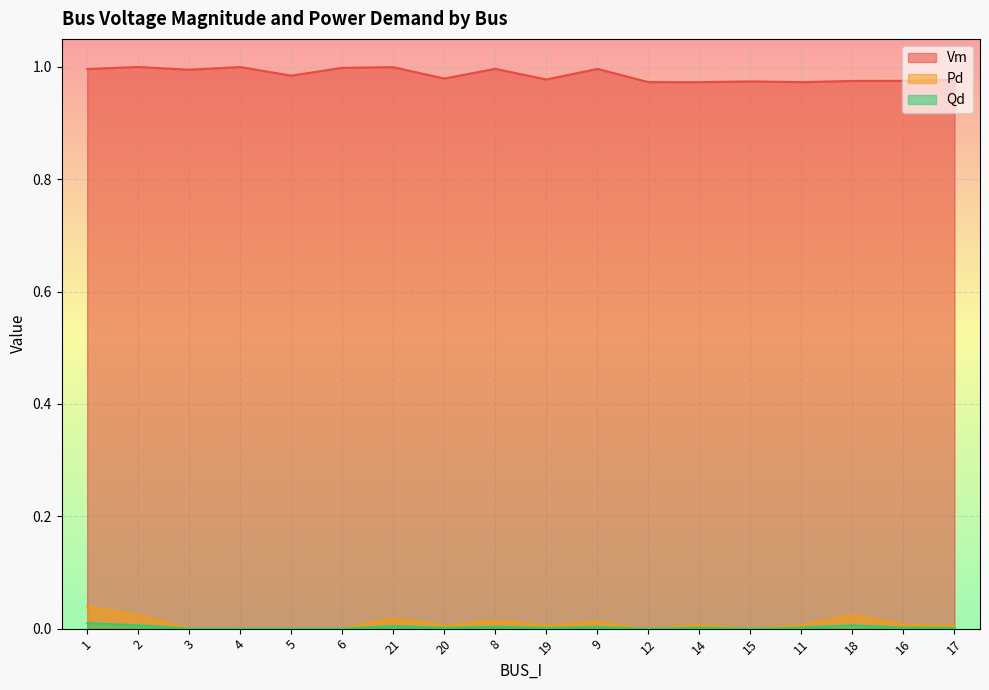

Reading right to left, extract all data points from this chart.

Vm: 17=1.0	16=1.0	18=1.0	11=1.0	15=1.0	14=1.0	12=1.0	9=1.0	19=1.0	8=1.0	20=1.0	21=1.0	6=1.0	5=1.0	4=1.0	3=1.0	2=1.0	1=1.0
Pd: 17=0.0	16=0.0	18=0.0	11=0.0	15=0.0	14=0.0	12=0.0	9=0.0	19=0.0	8=0.0	20=0.0	21=0.0	6=0.0	5=0.0	4=0.0	3=0.0	2=0.0	1=0.0
Qd: 17=0.0	16=0.0	18=0.0	11=0.0	15=0.0	14=0.0	12=0.0	9=0.0	19=0.0	8=0.0	20=0.0	21=0.0	6=0.0	5=0.0	4=0.0	3=0.0	2=0.0	1=0.0